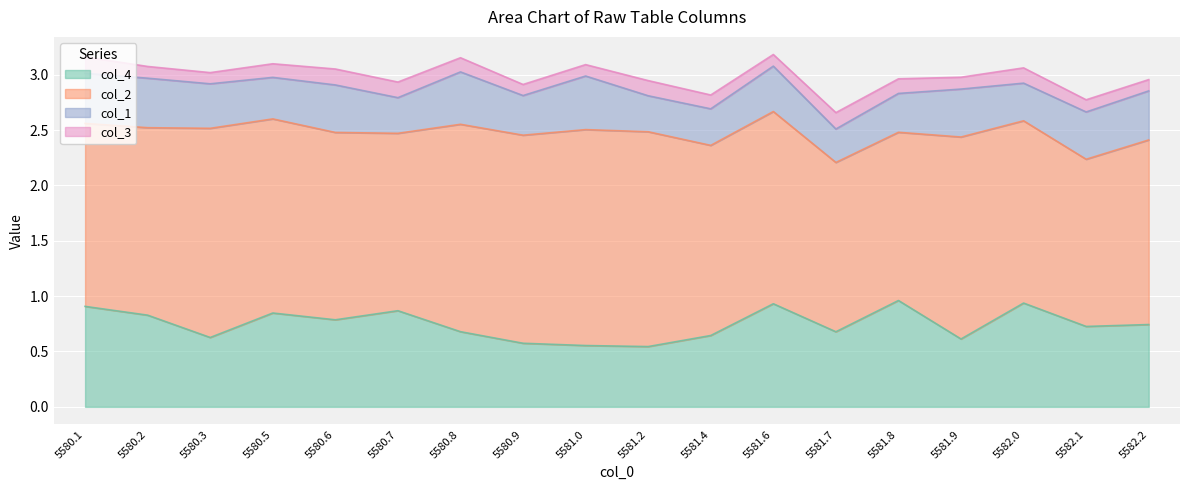

True or false: col_1 and col_3 intersect in this chart.

False